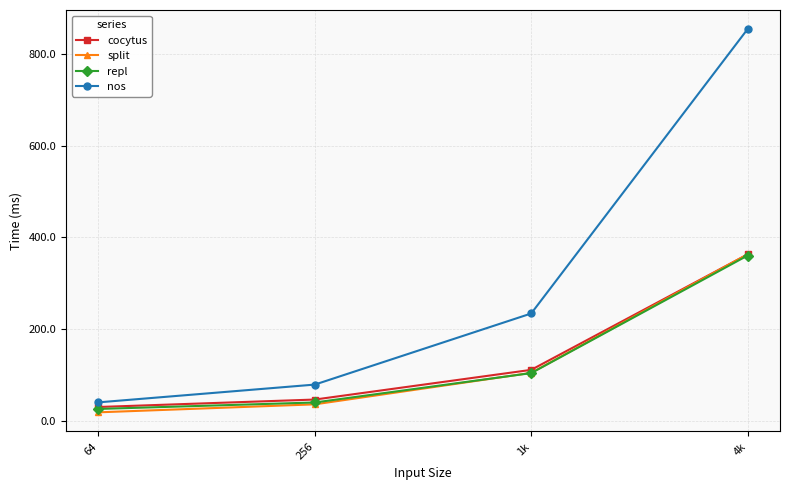

What position from the left is 256?

2